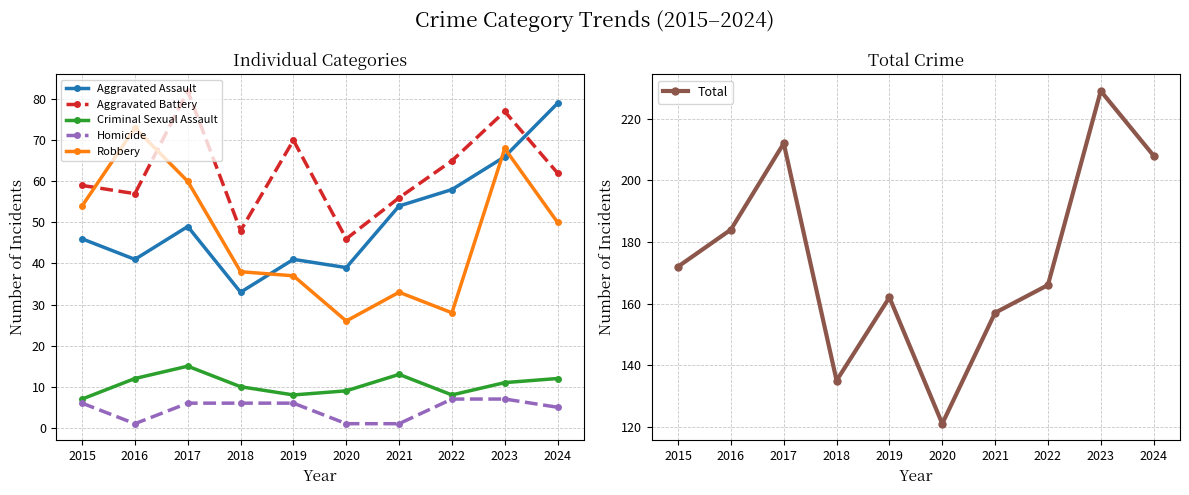

Does the chart display data point markers on the line(s)?

Yes